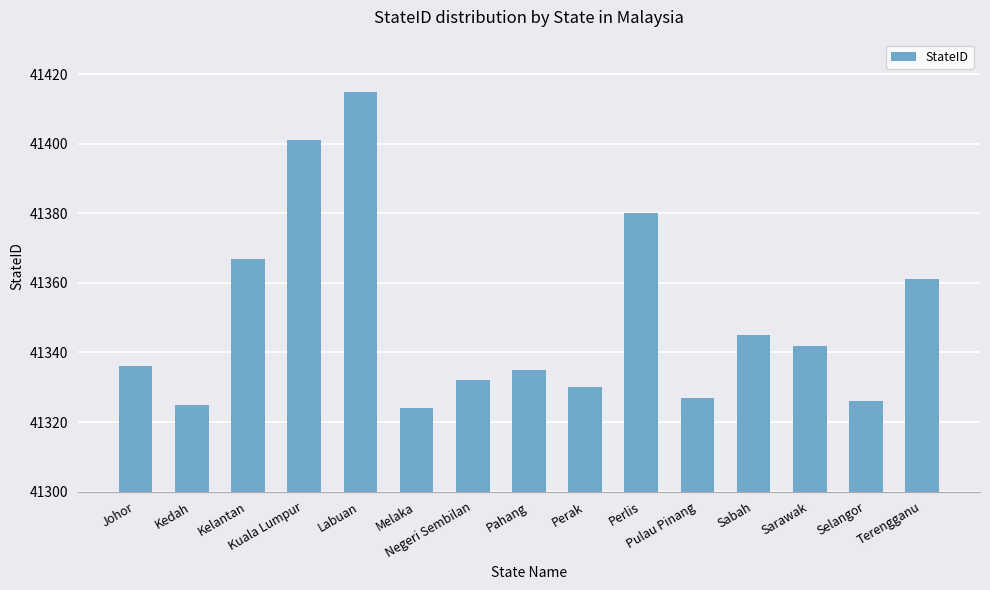

Which category has the highest value across all series?

Labuan